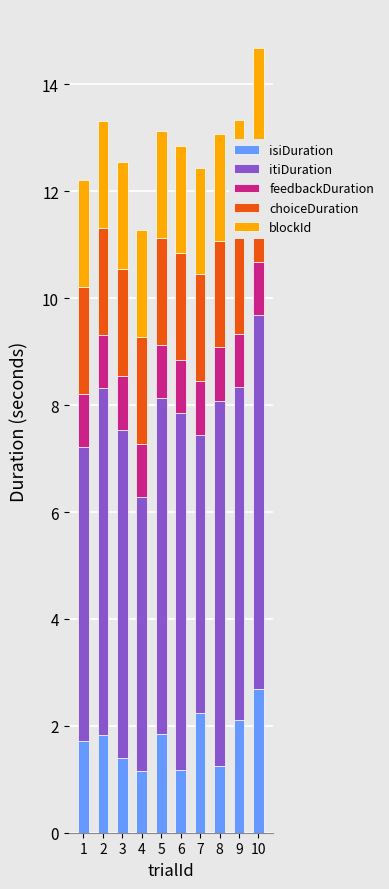

What is the average value of the choiceDuration series?

2.0